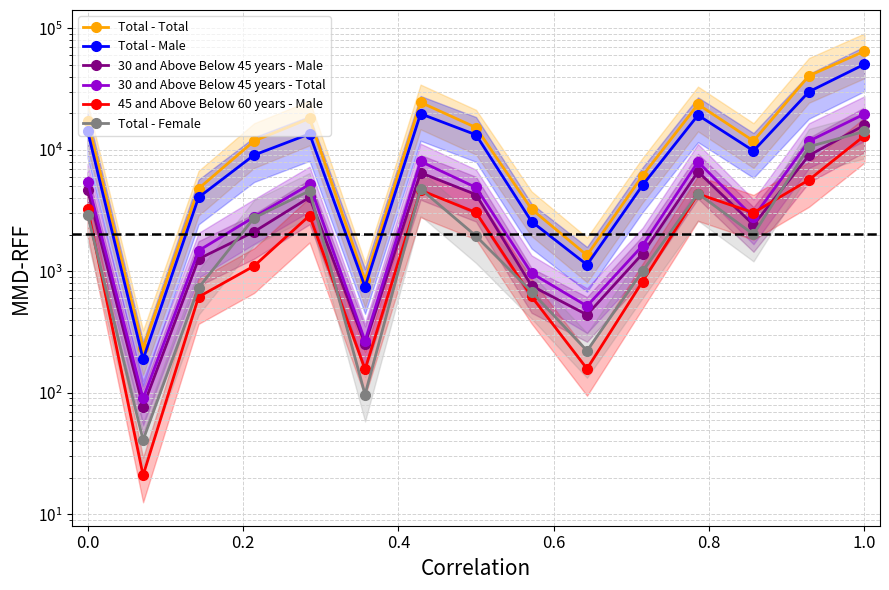

At 1.0, list the series in order from largest to smallest.

Total - Total, Total - Male, 30 and Above Below 45 years - Total, 30 and Above Below 45 years - Male, 45 and Above Below 60 years - Male, Total - Female